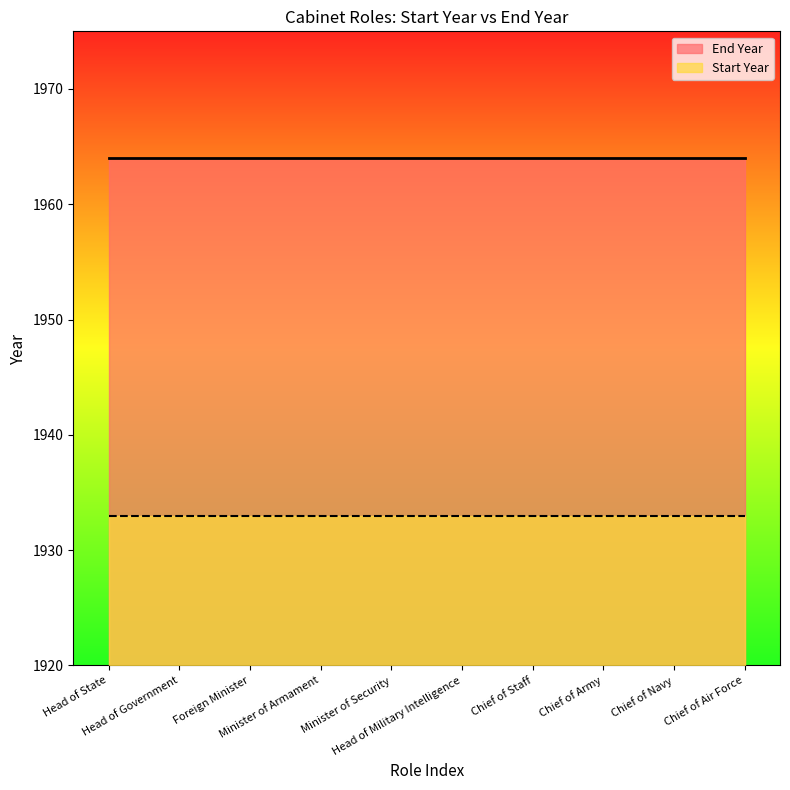

The value of Start Year at Foreign Minister is 849. True or false?

False